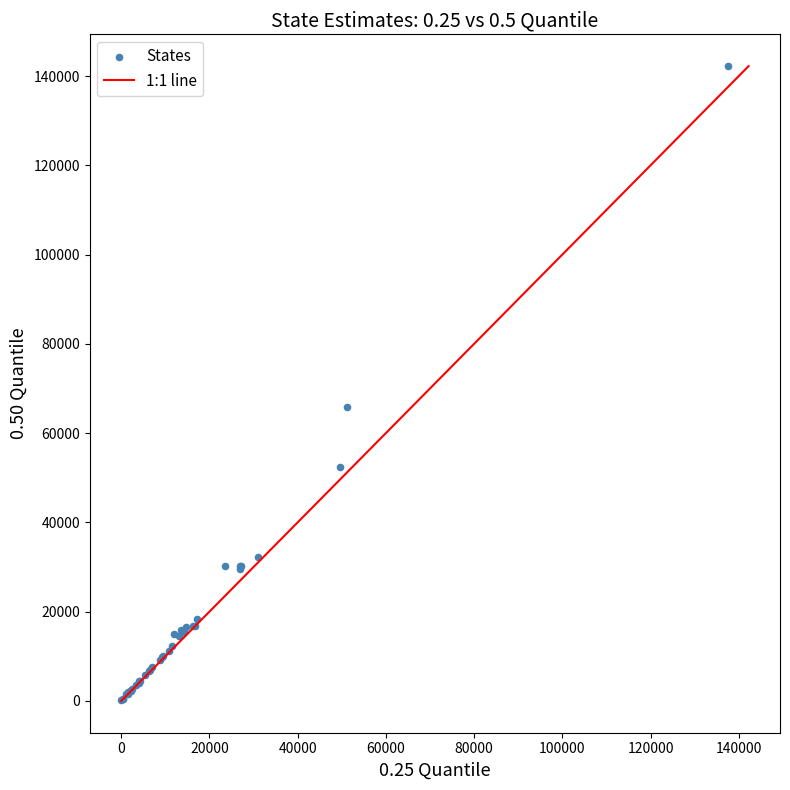

What Y value in the scatter plot is closest to 71213?

65892